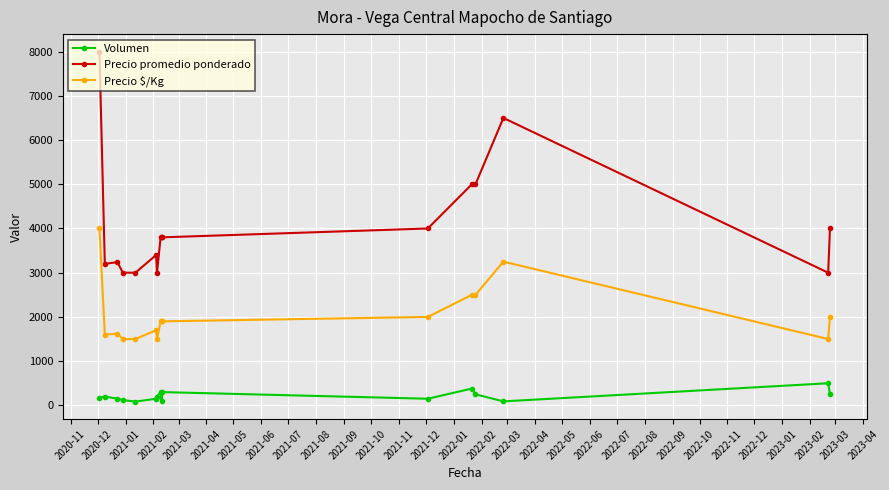

What is the difference between the second highest and minimum values in the Precio $/Kg series?

1750